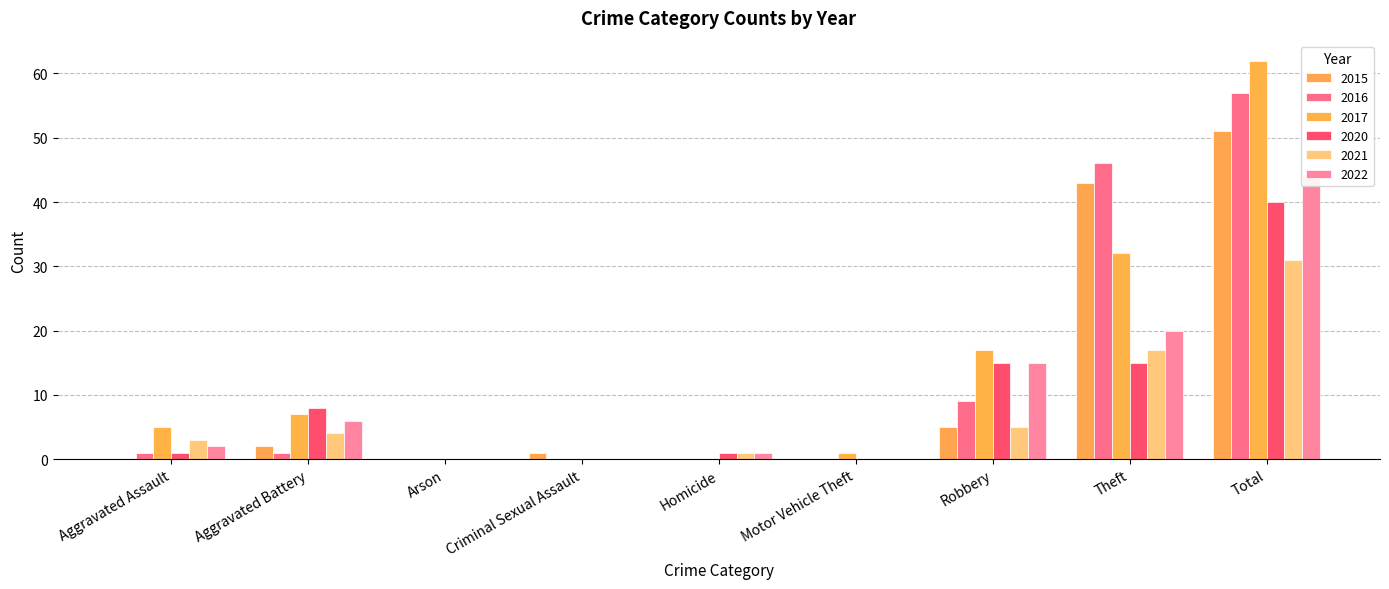

Reading right to left, transcribe all the data shown in this chart.

2021: Total=31	Theft=17	Robbery=5	Motor Vehicle Theft=0	Homicide=1	Criminal Sexual Assault=0	Arson=0	Aggravated Battery=4	Aggravated Assault=3
2016: Total=57	Theft=46	Robbery=9	Motor Vehicle Theft=0	Homicide=0	Criminal Sexual Assault=0	Arson=0	Aggravated Battery=1	Aggravated Assault=1
2022: Total=44	Theft=20	Robbery=15	Motor Vehicle Theft=0	Homicide=1	Criminal Sexual Assault=0	Arson=0	Aggravated Battery=6	Aggravated Assault=2
2017: Total=62	Theft=32	Robbery=17	Motor Vehicle Theft=1	Homicide=0	Criminal Sexual Assault=0	Arson=0	Aggravated Battery=7	Aggravated Assault=5
2020: Total=40	Theft=15	Robbery=15	Motor Vehicle Theft=0	Homicide=1	Criminal Sexual Assault=0	Arson=0	Aggravated Battery=8	Aggravated Assault=1
2015: Total=51	Theft=43	Robbery=5	Motor Vehicle Theft=0	Homicide=0	Criminal Sexual Assault=1	Arson=0	Aggravated Battery=2	Aggravated Assault=0